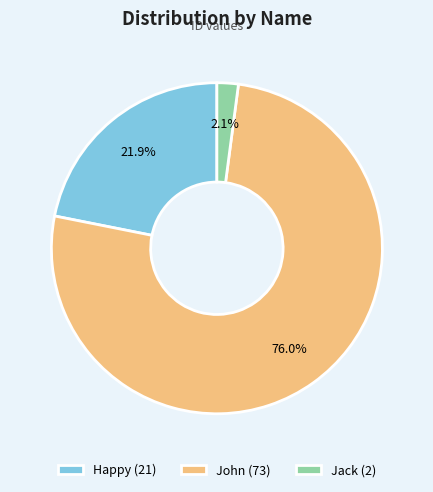

True or false: John accounts for 86% of the total.

False